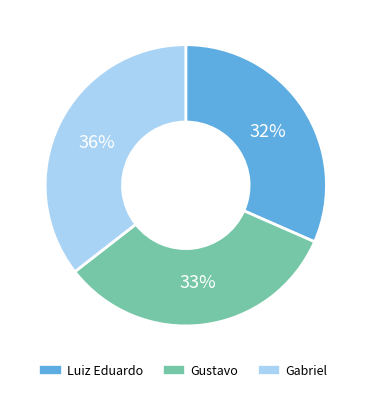

Is the sum of Gustavo and Luiz Eduardo greater than half?

Yes